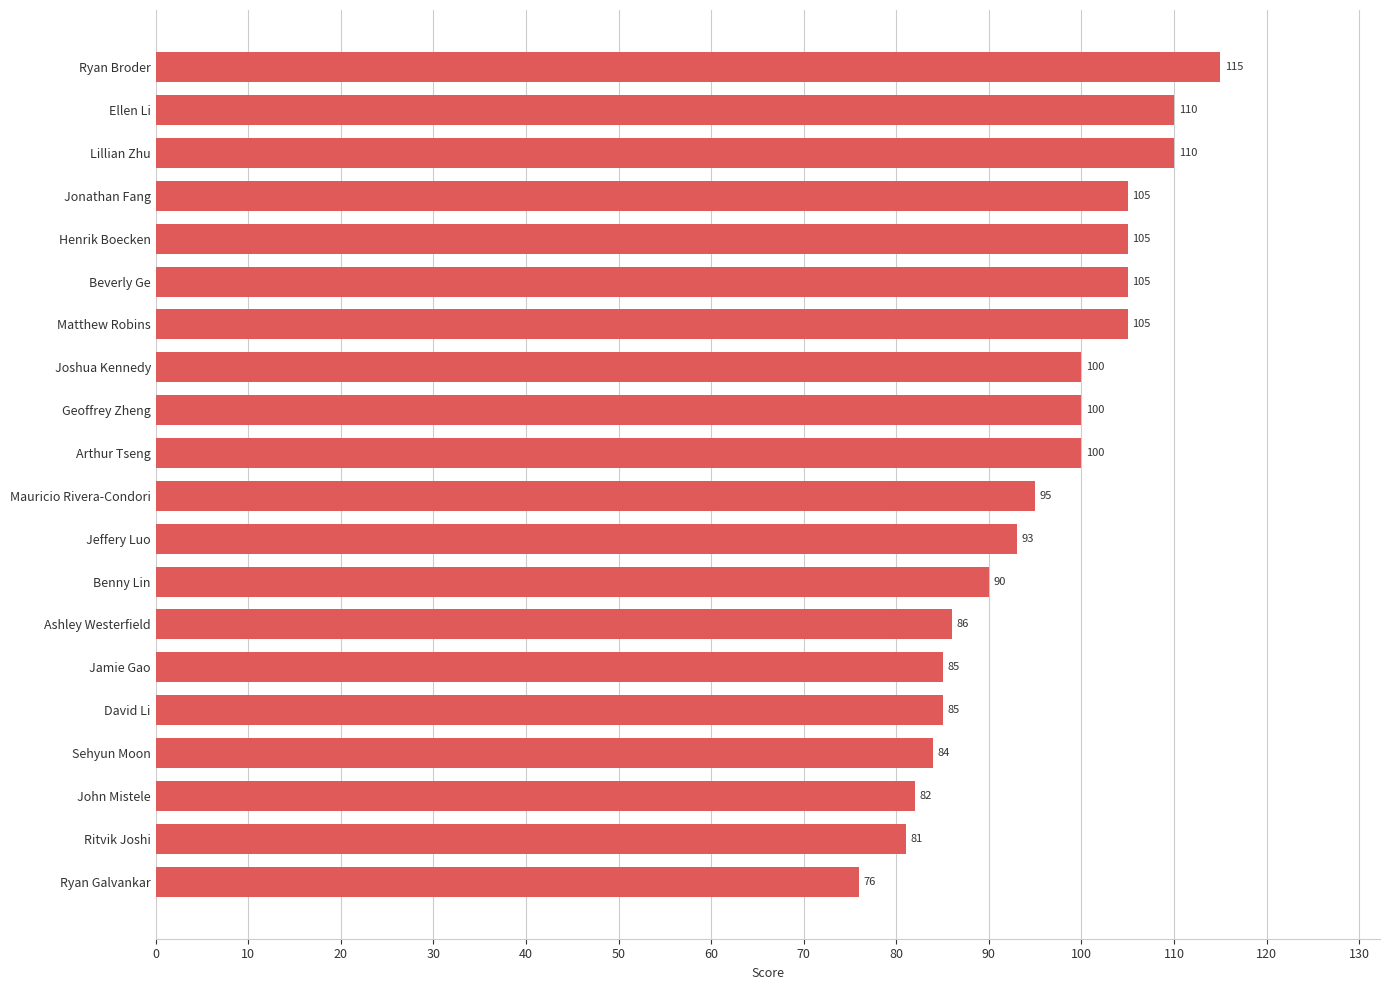

The value at Ellen Li is 44. True or false?

False